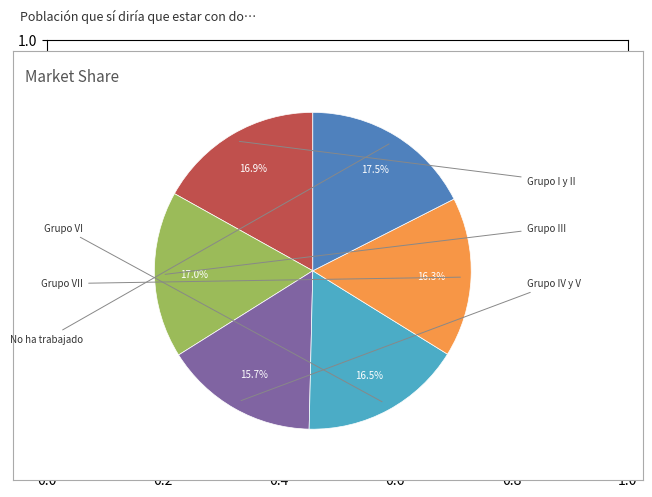

Does any single category account for the majority?

No